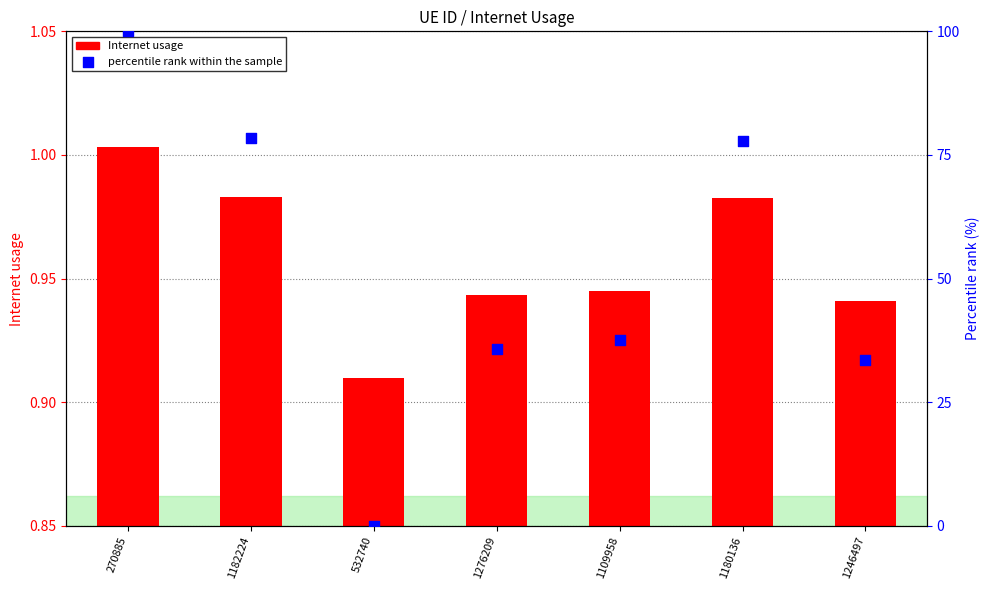

What is the total value across all series at 1182224?

79.5